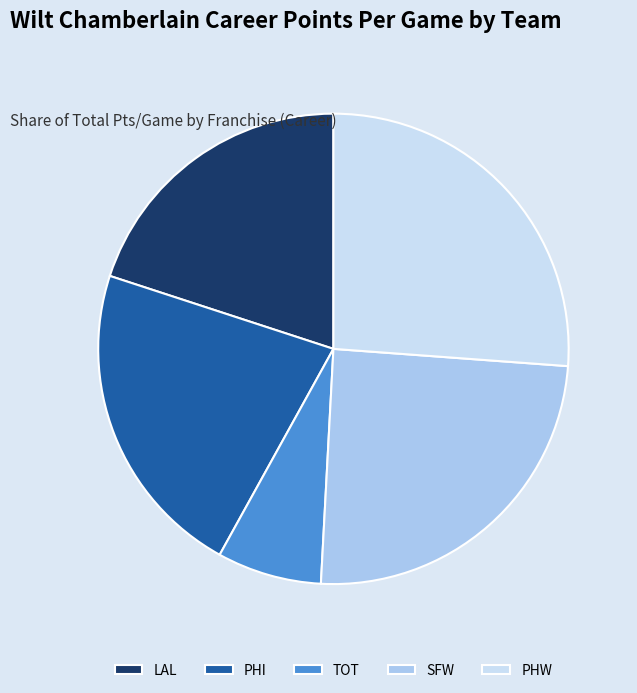

Approximately how many times larger is the value at SFW compared to TOT?

3.4